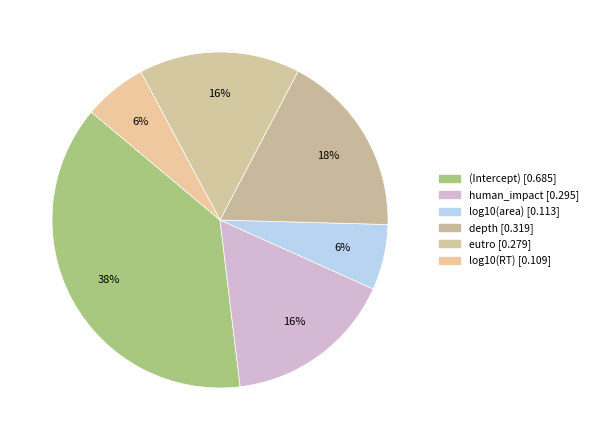

To the nearest percent, what percentage of the pie is log10(area)?

6%